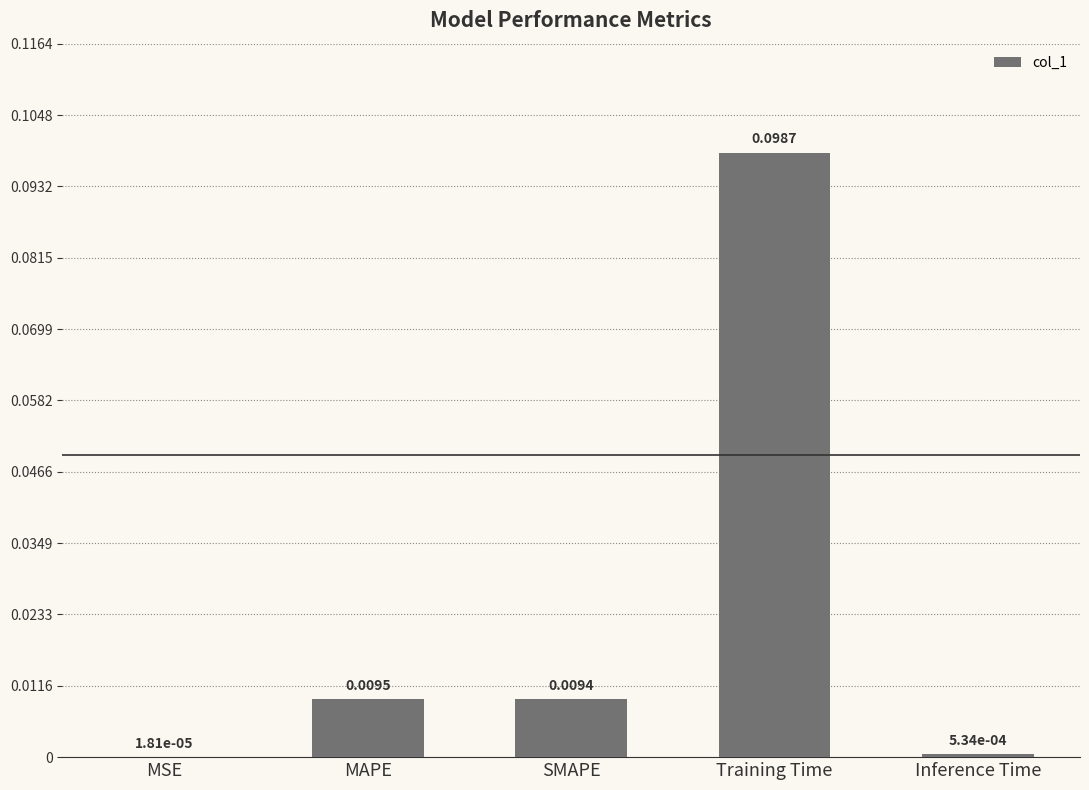

Which has a higher value, MAPE or MSE?

MAPE